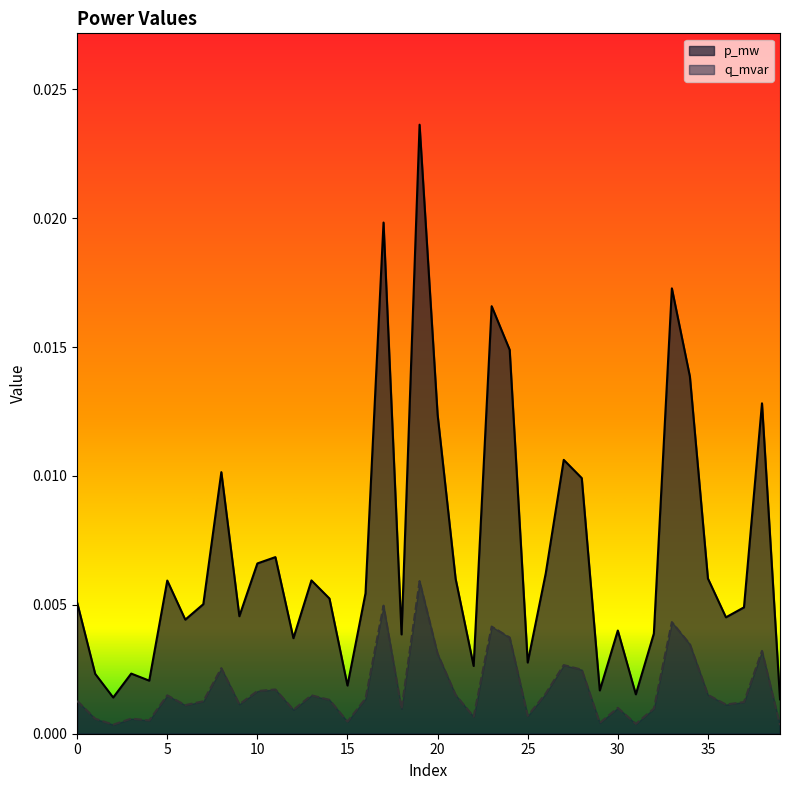

Rank the series by their average value, from highest to lowest.

p_mw, q_mvar